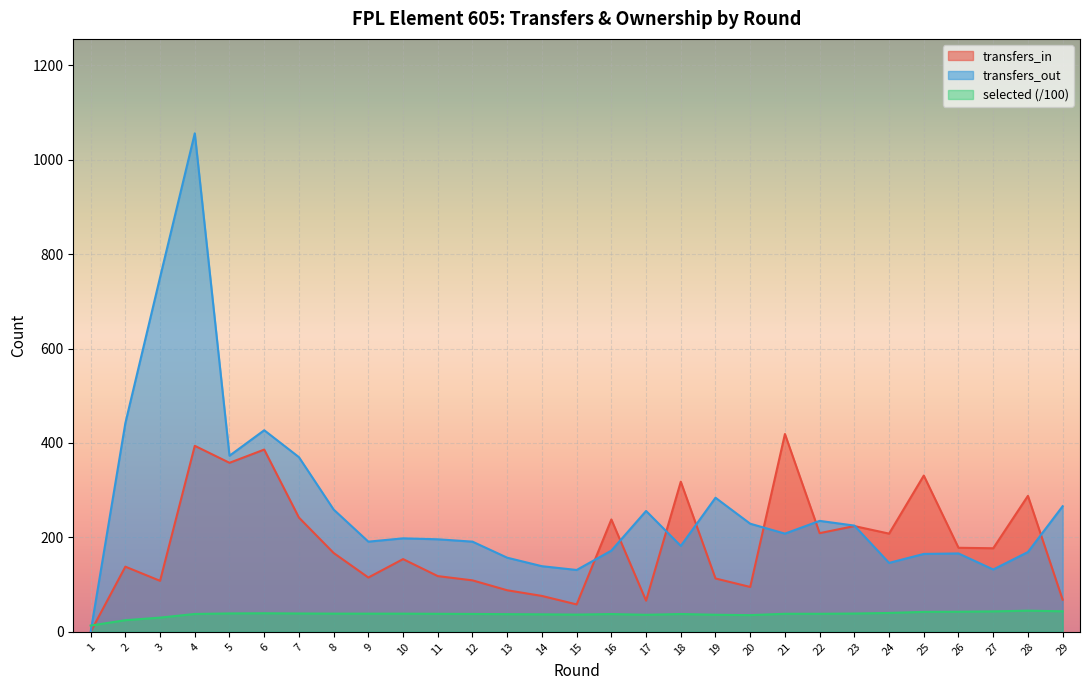

What is the value of the transfers_in point at the 5th from the left?

358.0